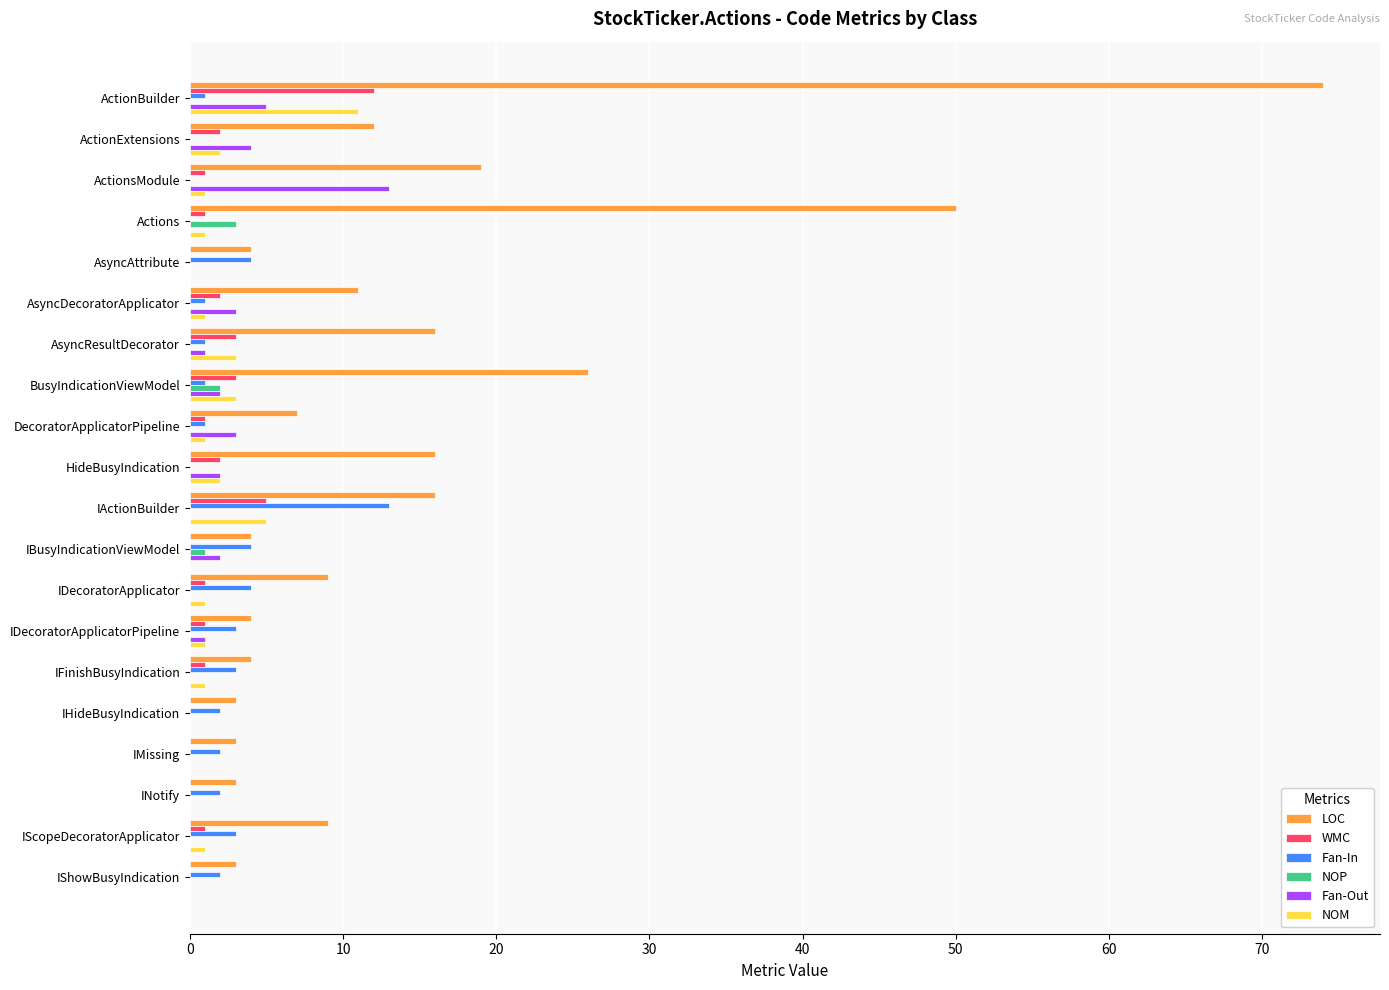

Which series has the largest total across all categories?

LOC